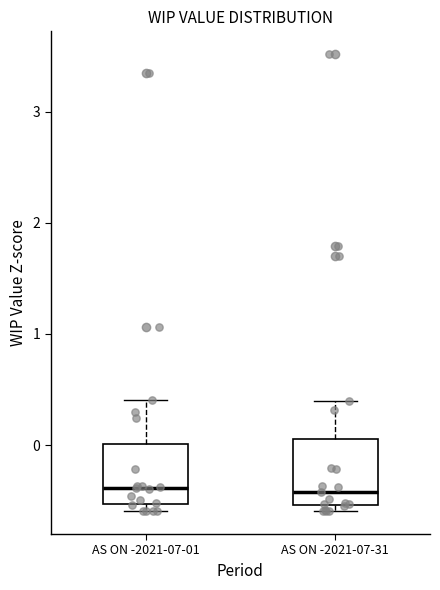

Reading left to right, transcribe this box plot: for each box, give where its median line is, the range the box spans, and where its two whiskers end, as read against the y-axis. The values are not printed on the chart, so give them approximately, as read against the axis.

AS ON -2021-07-01: median -0.4, box -0.5 to 0.0, whiskers -0.6 to 0.4
AS ON -2021-07-31: median -0.4, box -0.5 to 0.1, whiskers -0.6 to 0.4